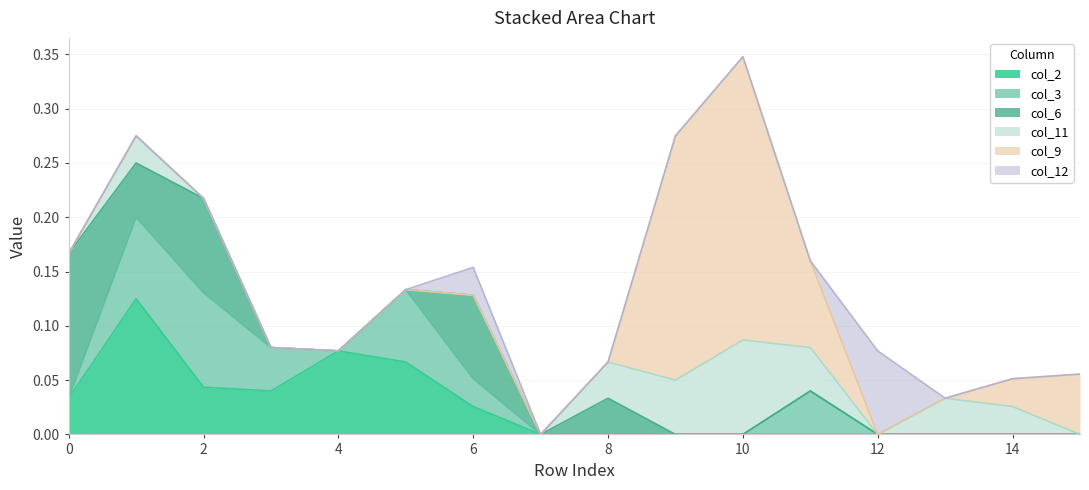

The value of col_3 at 6 is 0.0. True or false?

False